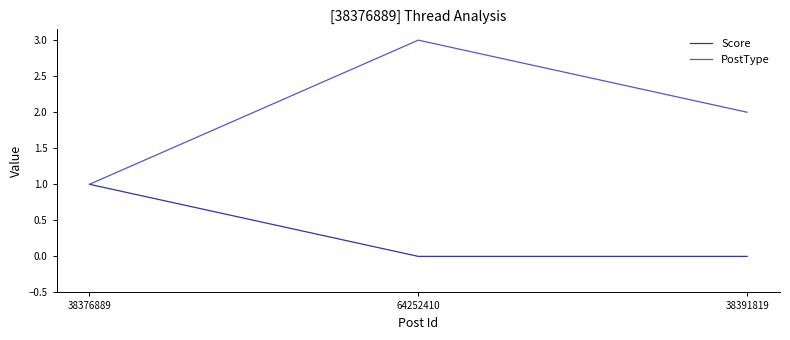

Reading left to right, what are all the values shown in this chart?

Score: 1	0	0
PostType: 1	3	2